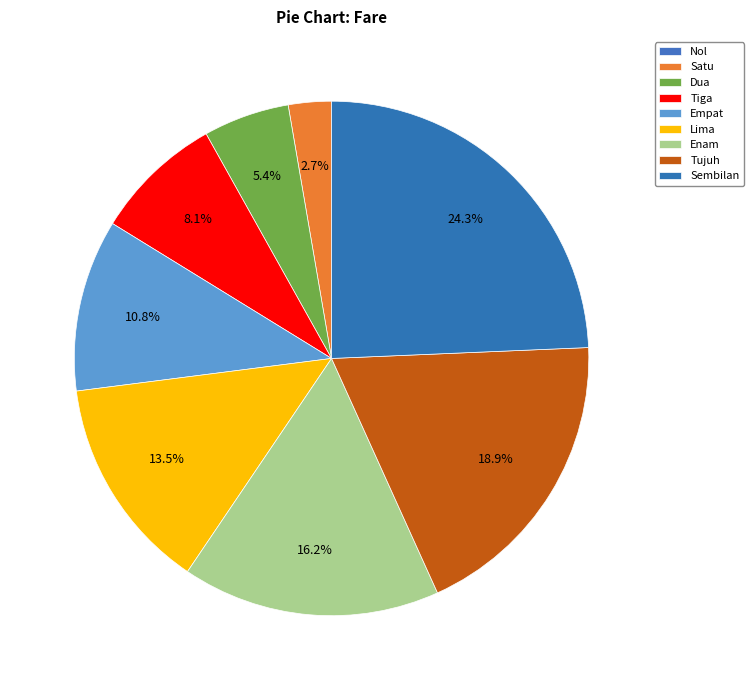

Is there a majority slice in this chart?

No